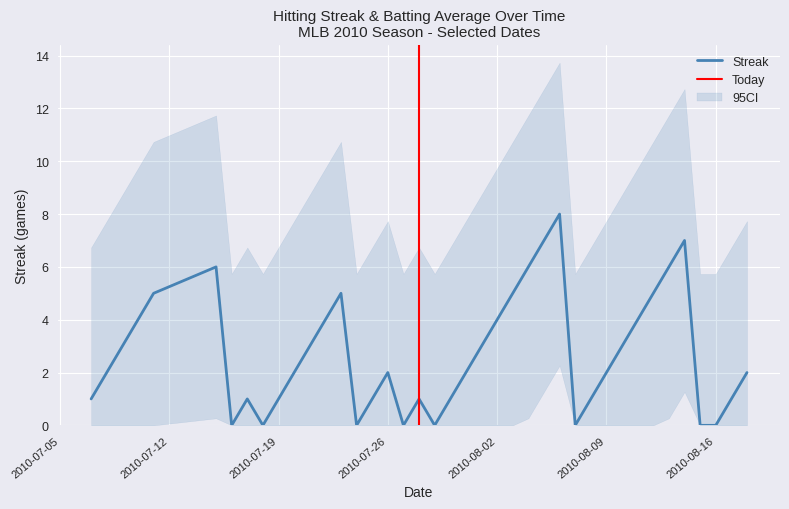

At which category does the data reach its first local peak?

2010-07-15